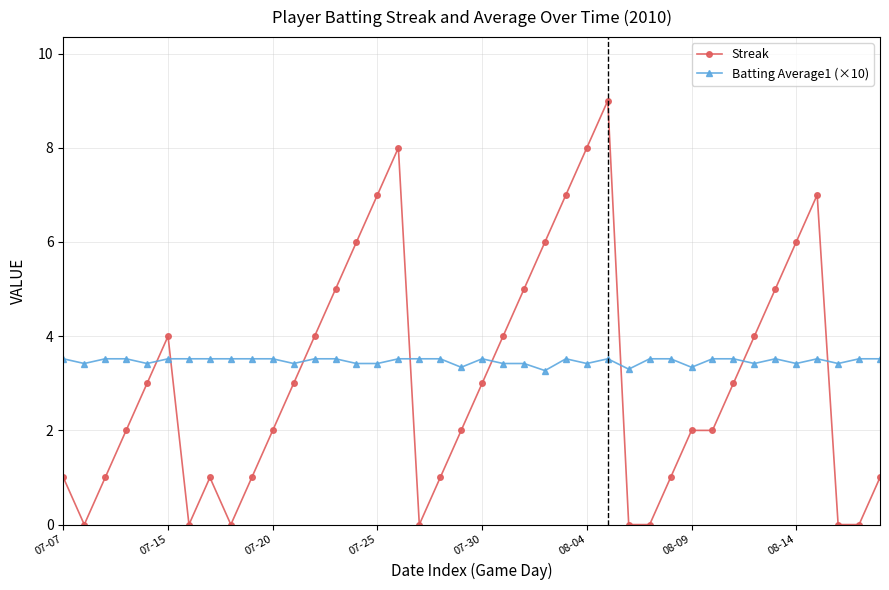

What is the sum of all Batting Average1 (×10) values?

138.9